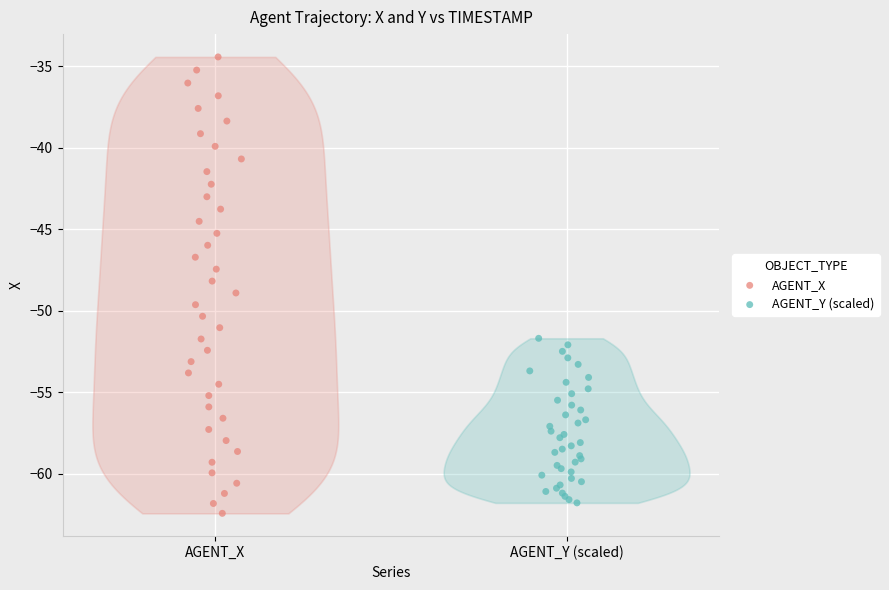

Which series has the widest spread of Y values?

AGENT_X